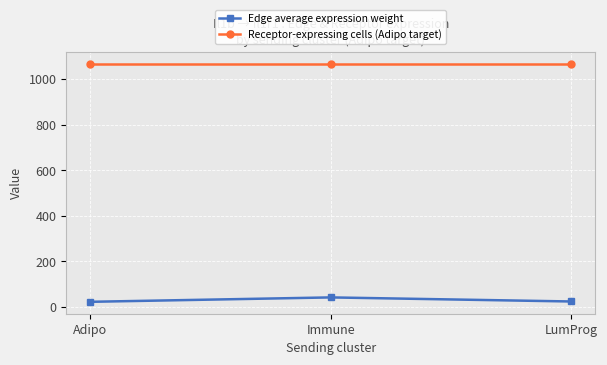

What is the sum of all Edge average expression weight values?

86.6